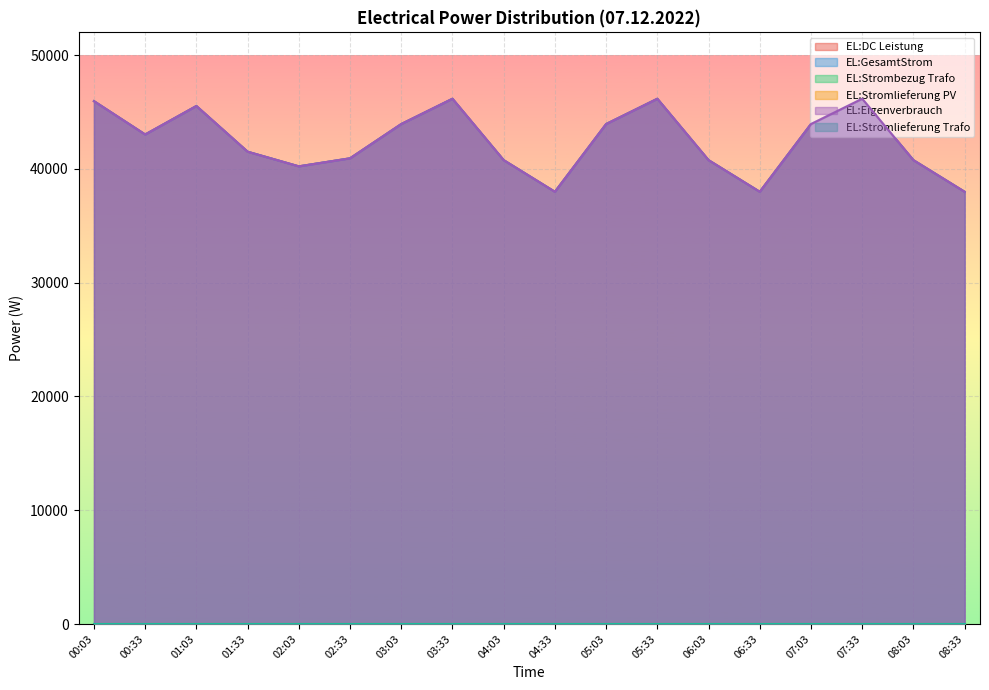

Which category has the lowest value in the EL:DC Leistung series?

04:33